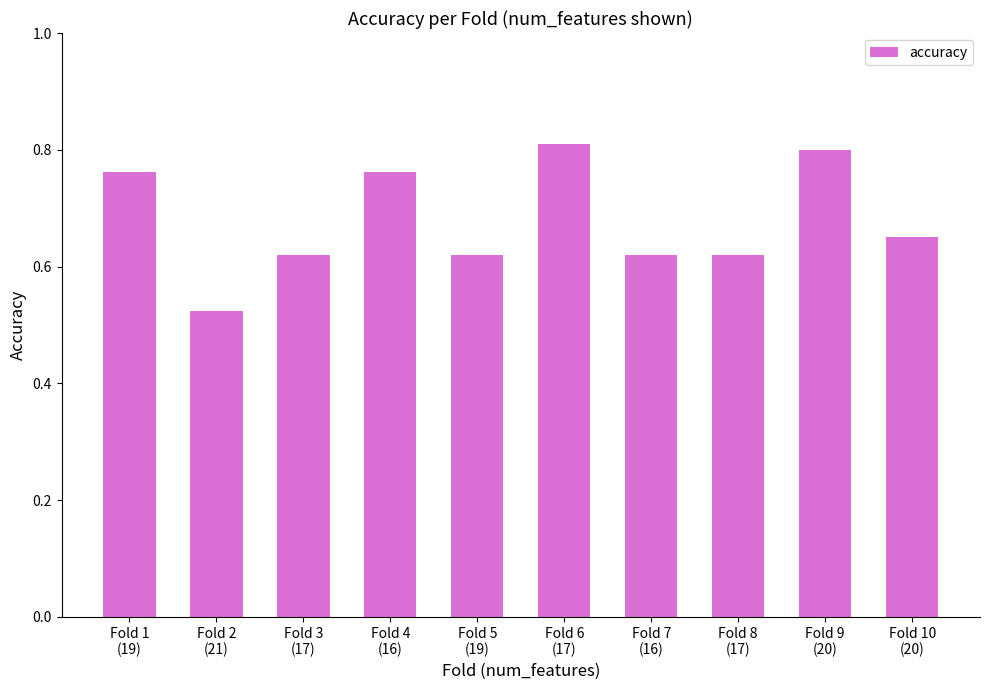

How many values are between 0 and 1?

10